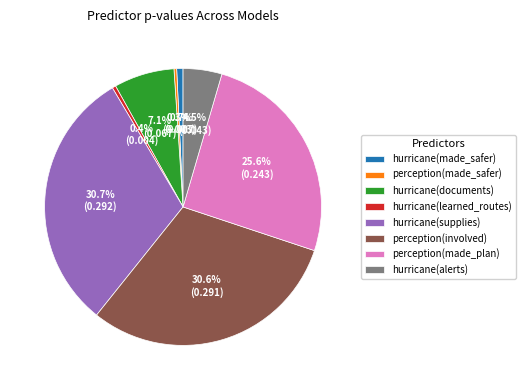

How many slices are in this pie chart?

8